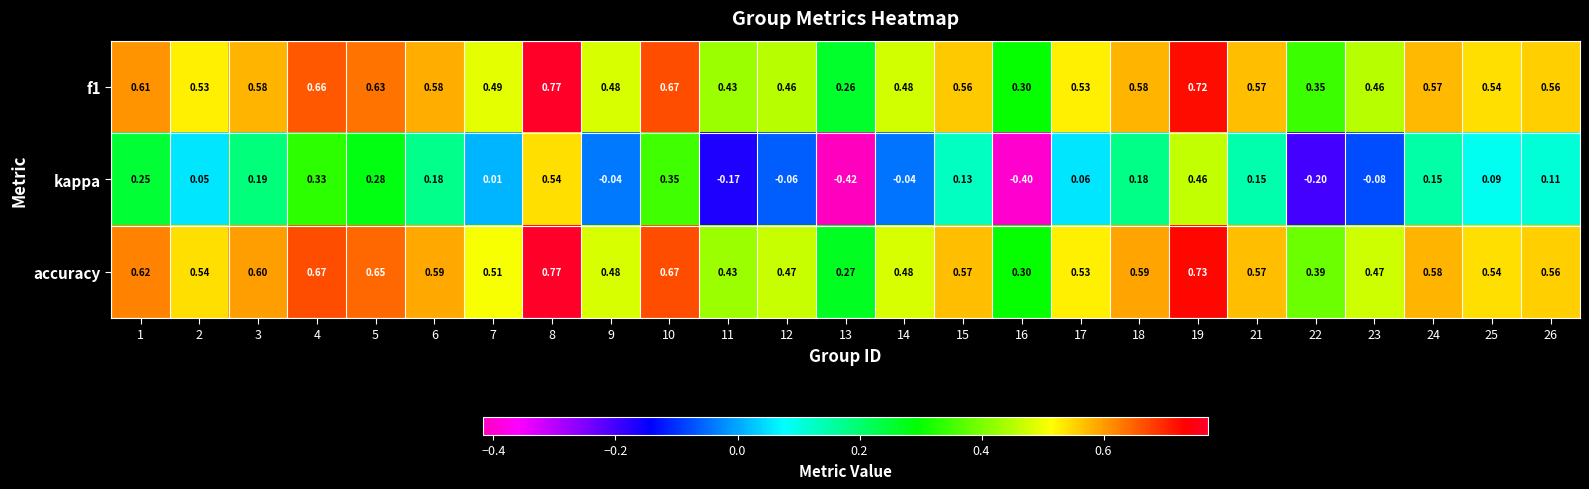

Which series has the largest range (max minus min)?

kappa